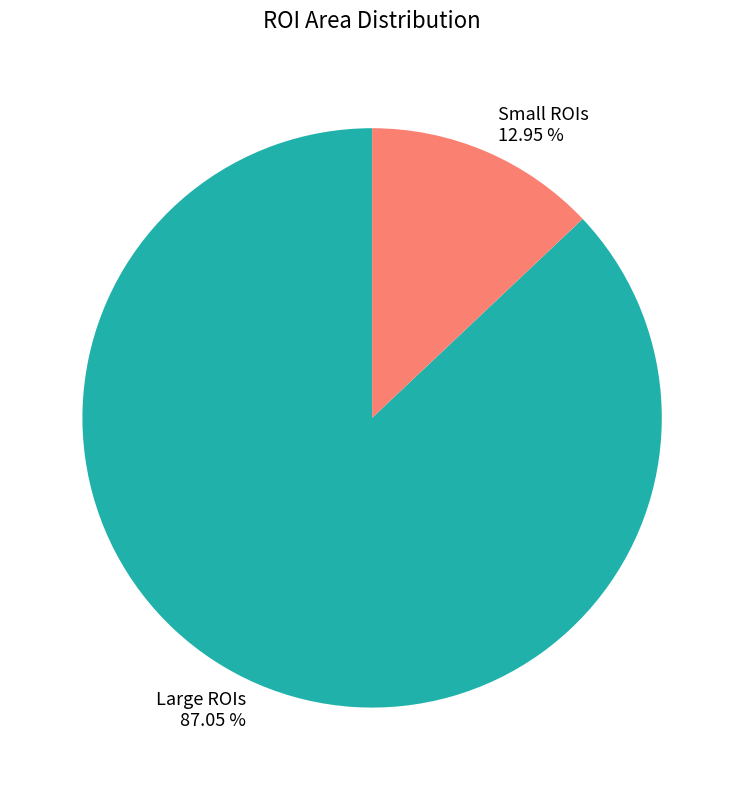

Do Small ROIs 12.95 % and Large ROIs 87.05 % together represent more than half of the pie?

Yes